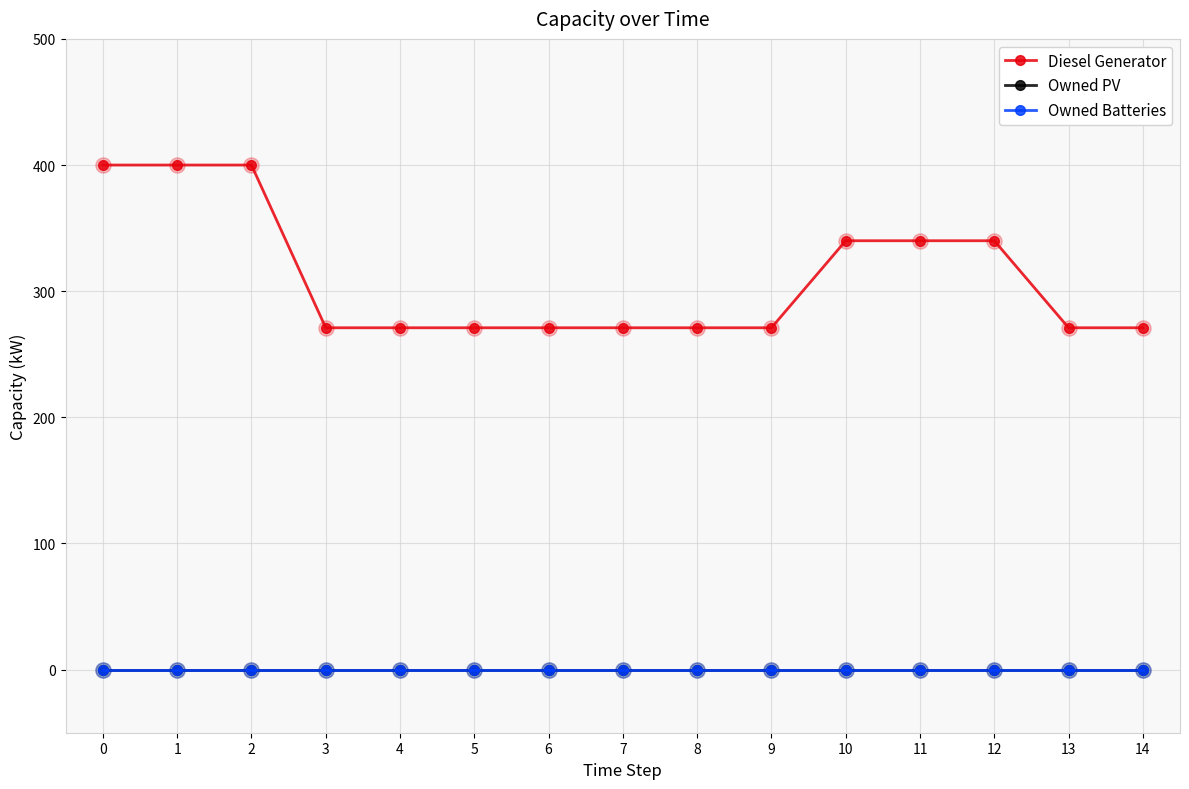

What are all the series names shown in the legend?

Diesel Generator, Owned PV, Owned Batteries